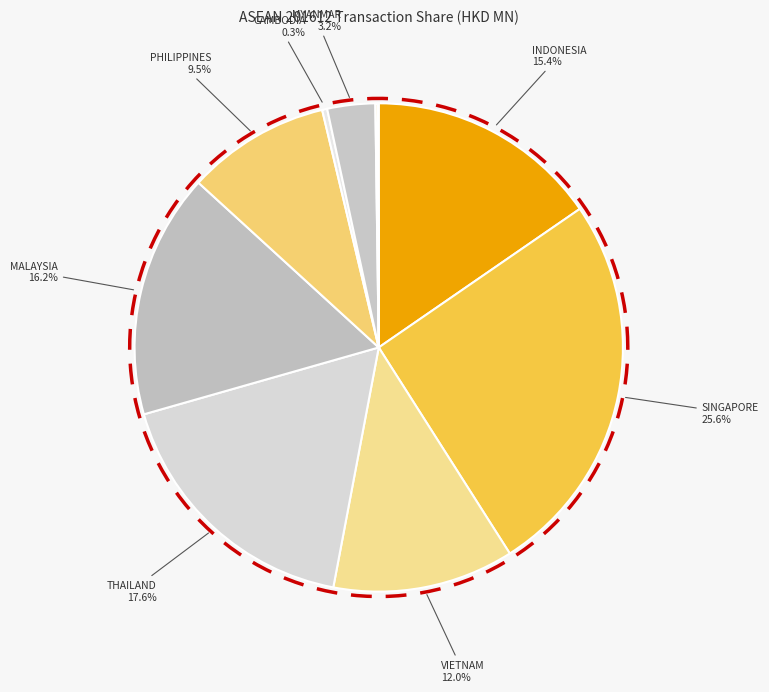

What portion of the pie excludes LAO PEO DEM REP?

99.9%